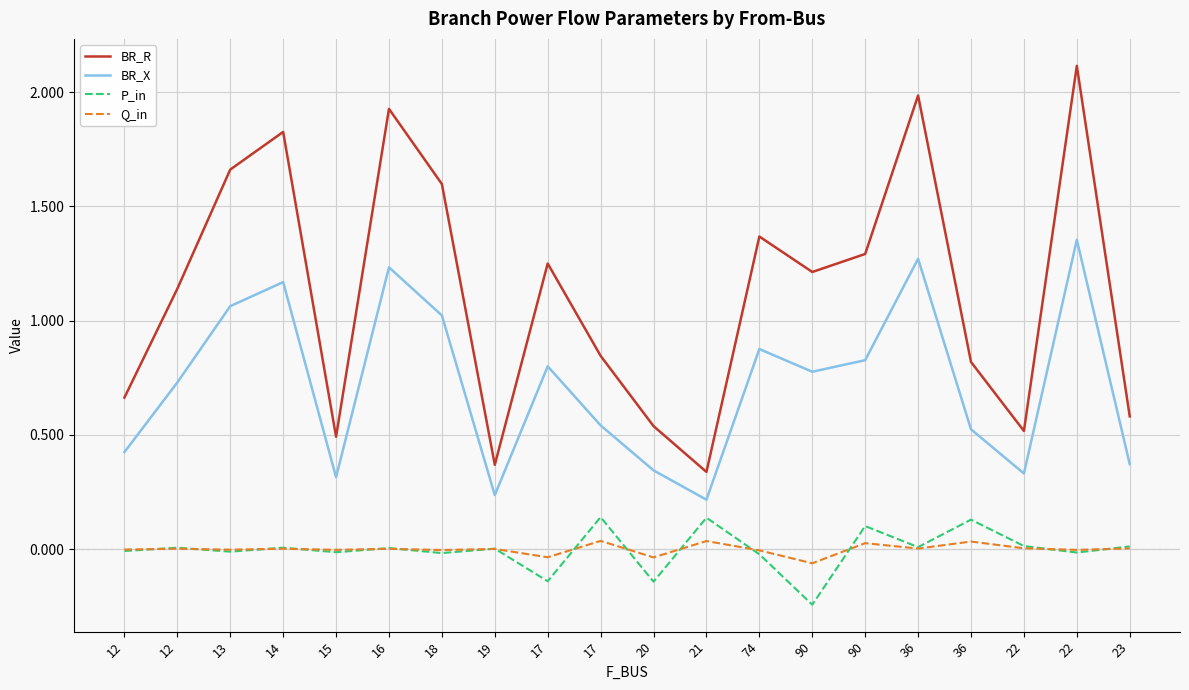

What is the minimum value for BR_R?

0.3